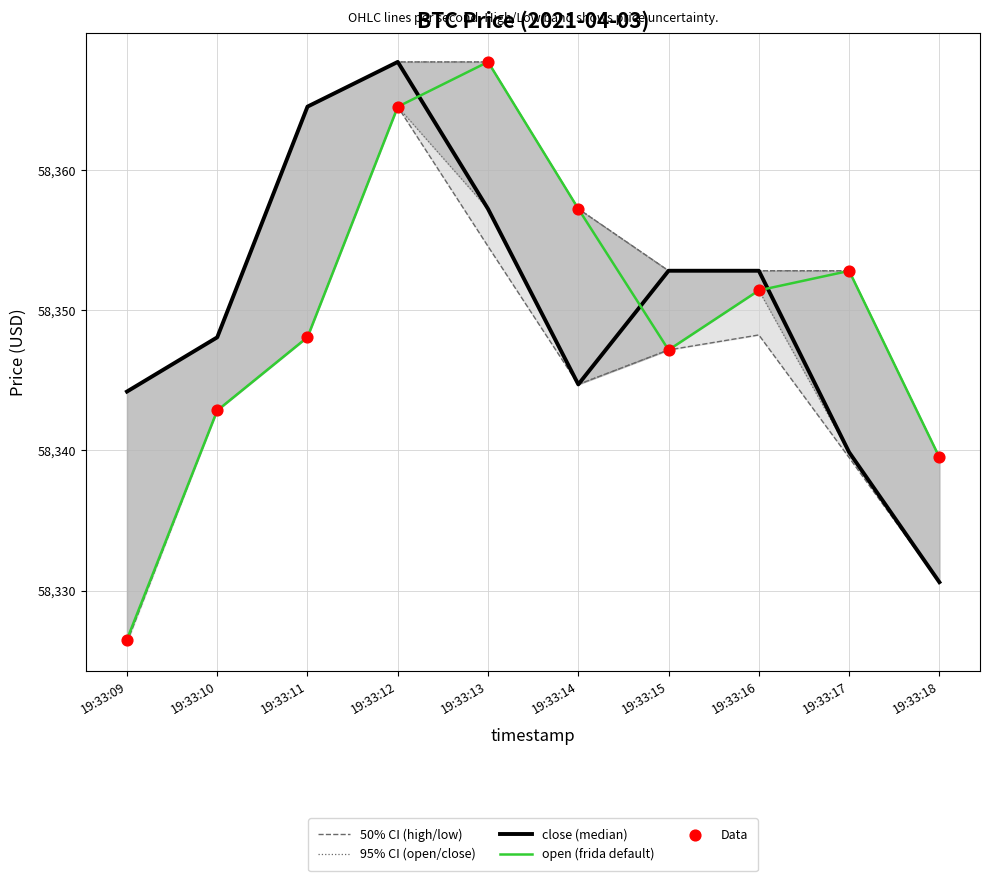

What is the total value across all series at 19:33:14?

291773.7